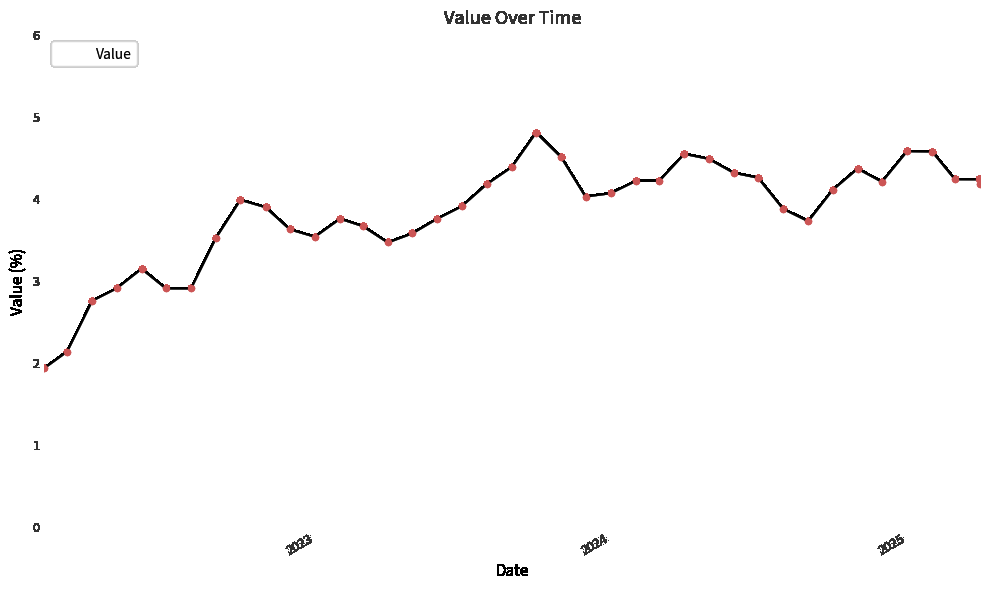

What is the minimum value shown in the chart?

1.9